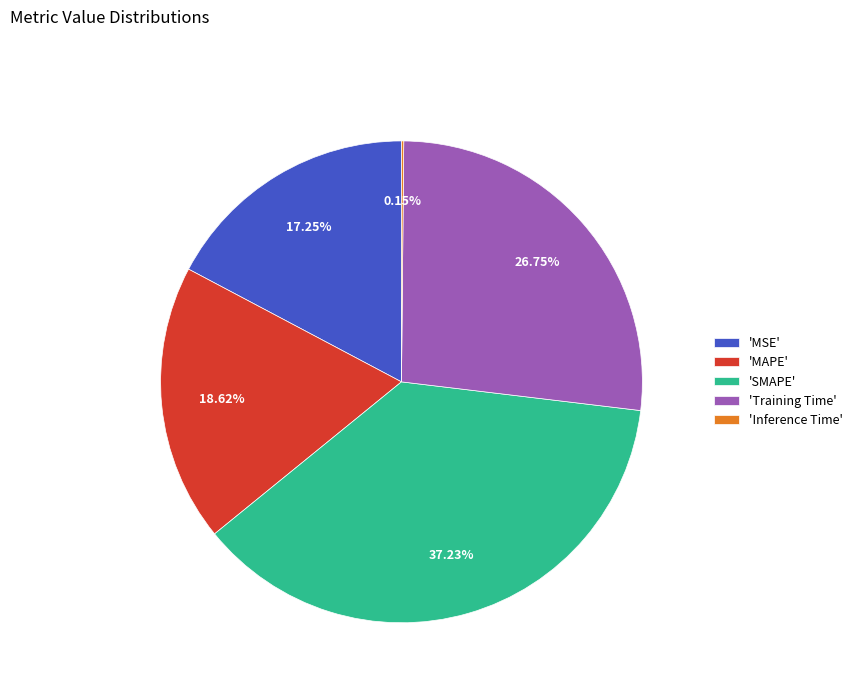

Is the sum of 'SMAPE' and 'MSE' greater than half?

Yes